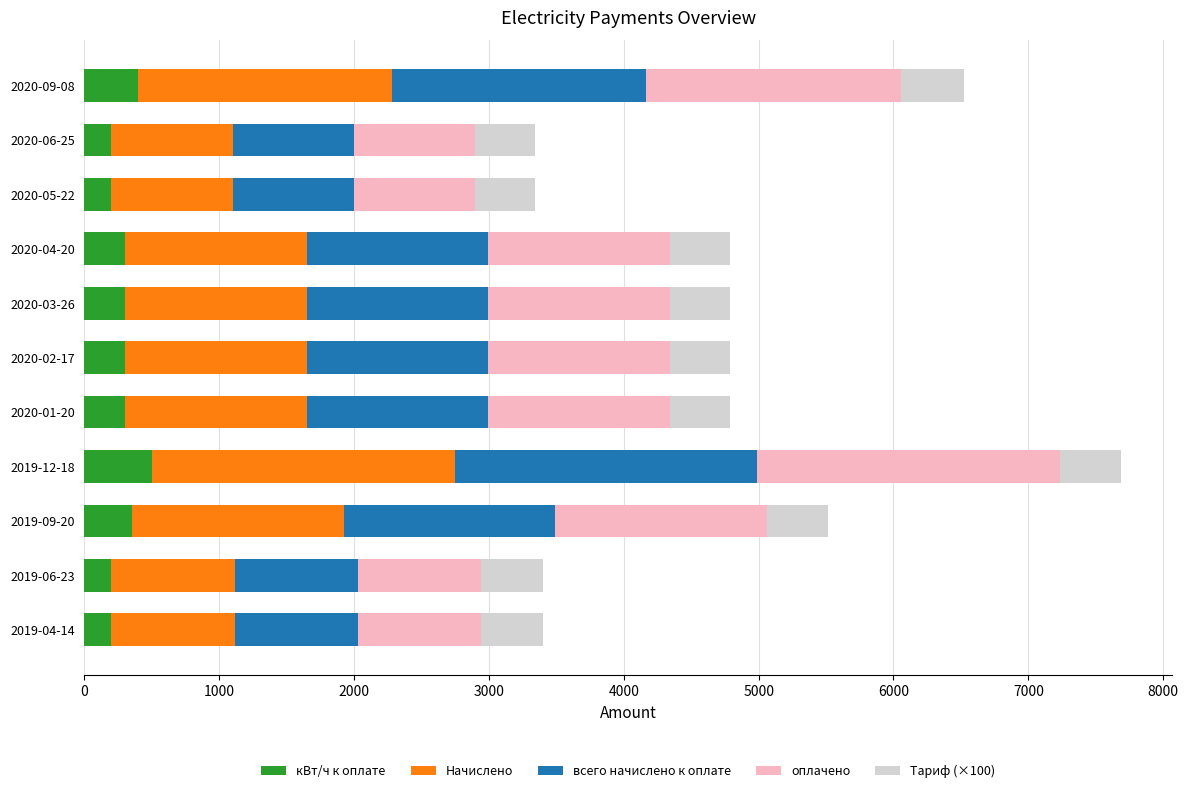

Count the number of categories in the chart.

11